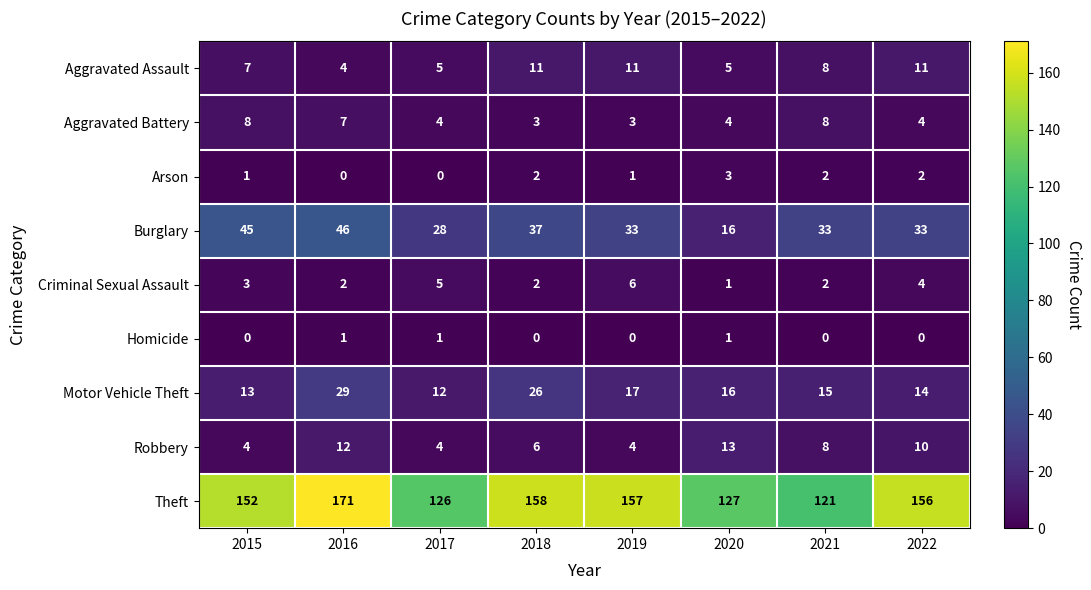

What value does the Theft series have at 2019, to the nearest 10?

160